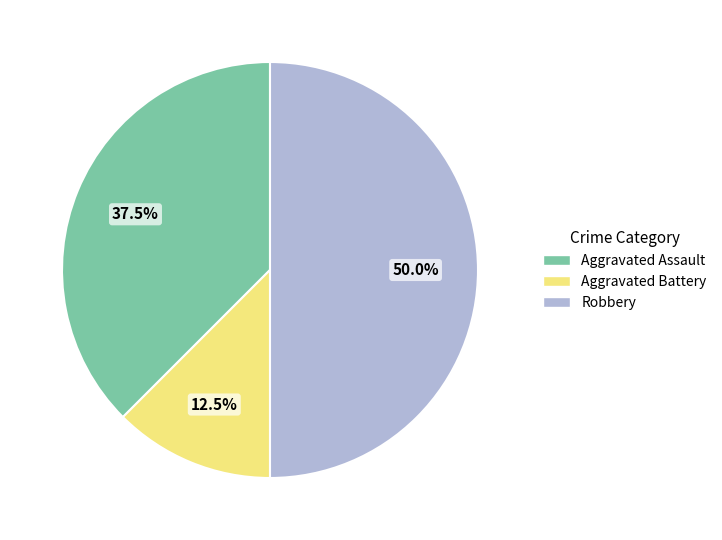

What percentage do Robbery and Aggravated Battery together represent?

62.5%